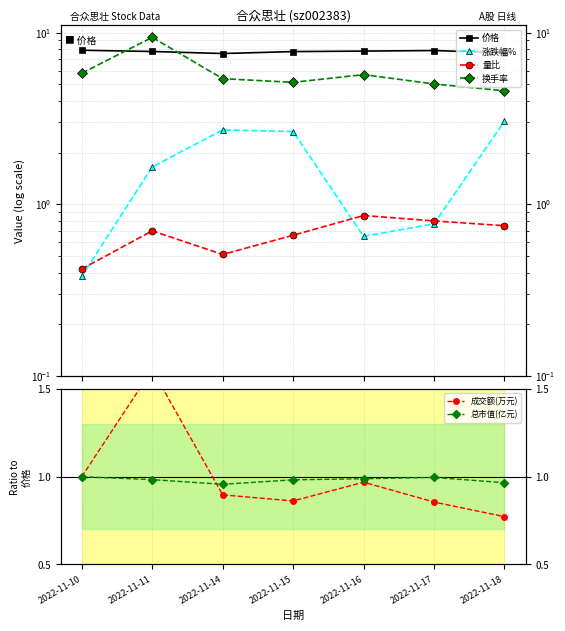

What is the greatest value displayed?

9.4